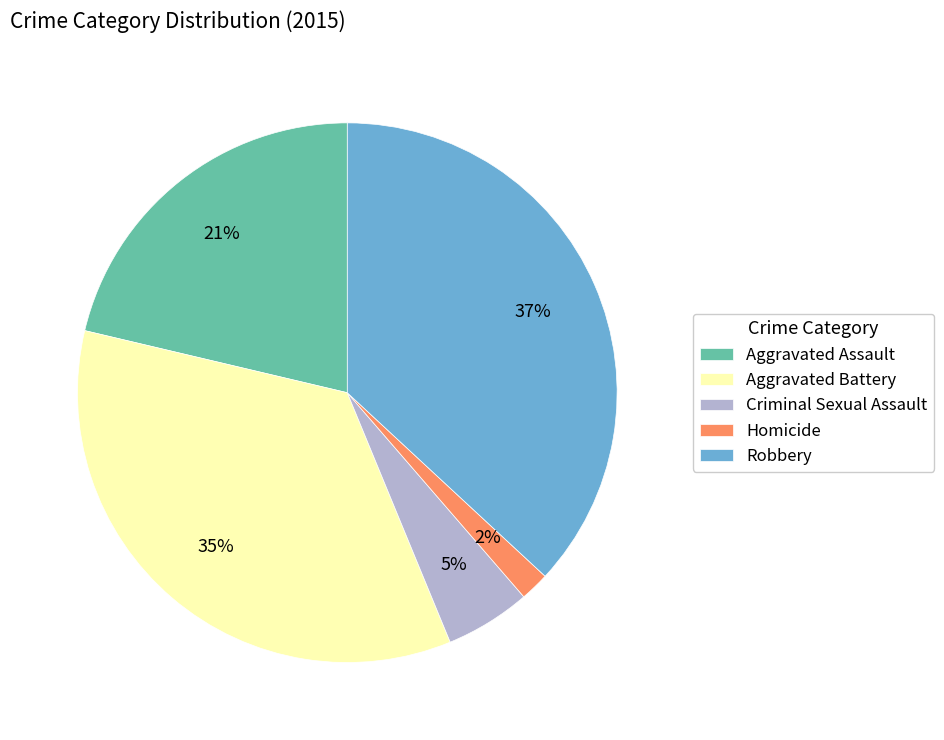

To the nearest percent, what percentage of the pie is Robbery?

37%